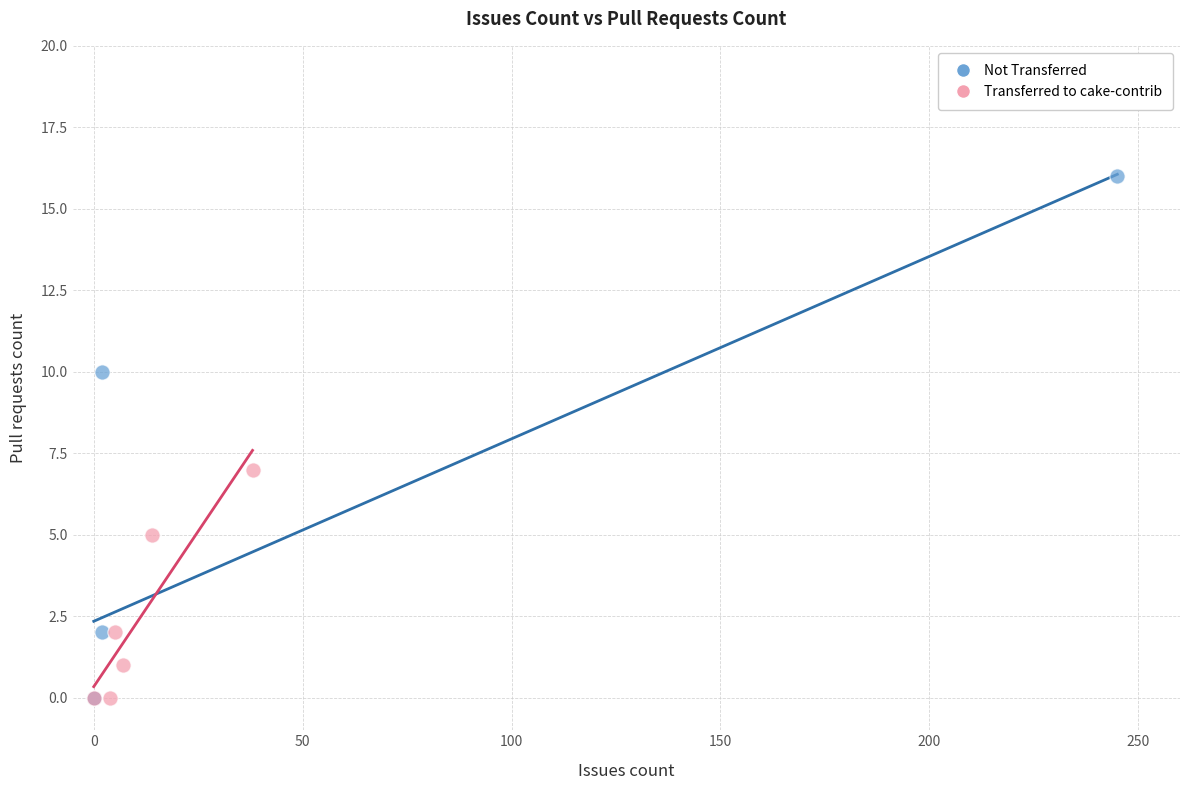

Which series reaches the maximum Y coordinate?

Not Transferred